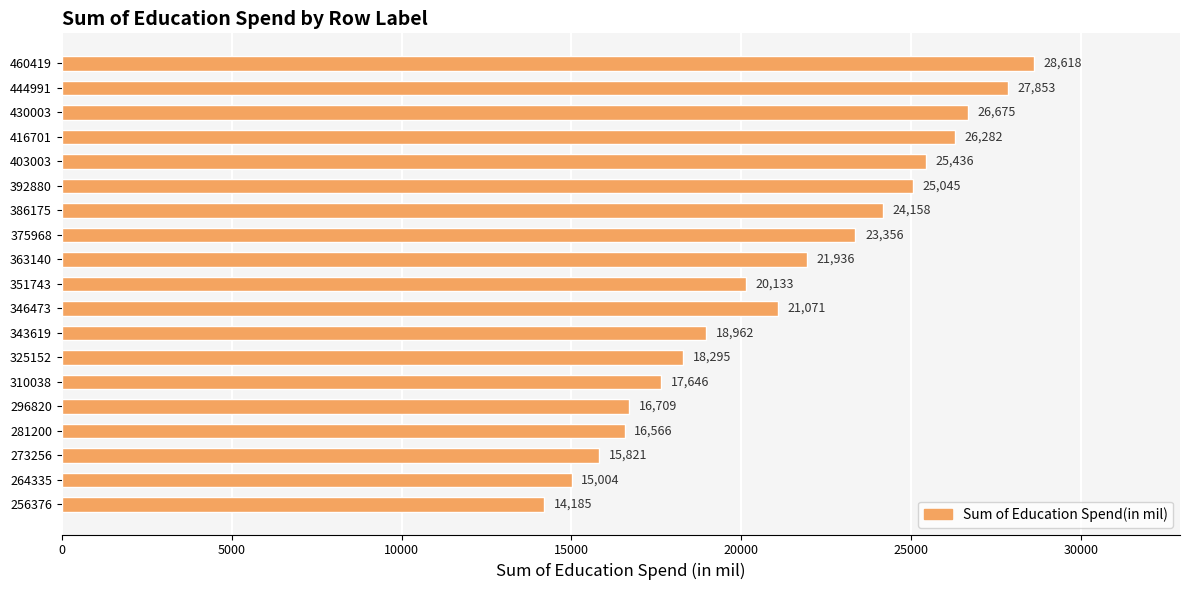

What is the sum of the values at 256376 and 281200?

30751